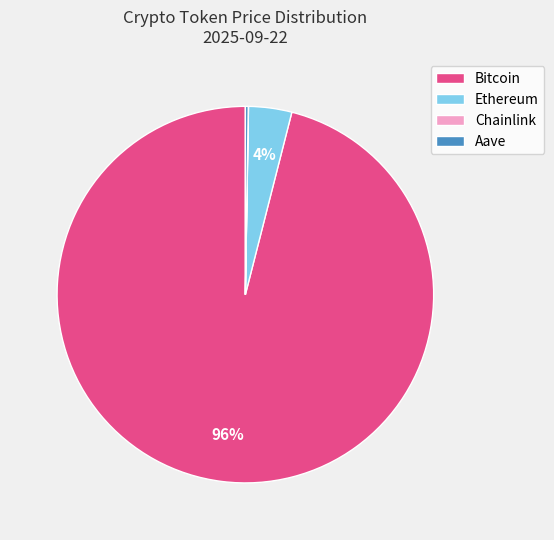

Which slice represents more than half of the pie?

Bitcoin